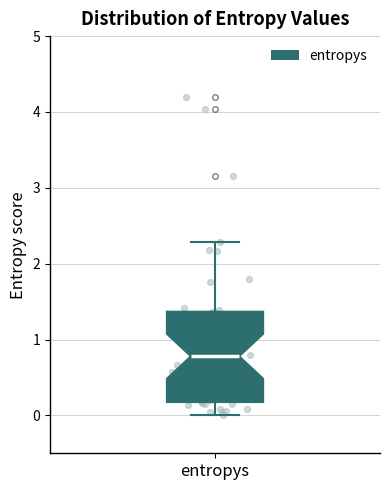

Where is the lower edge of the box for entropys on the y-axis? The values are not printed on the chart, so give them approximately, as read against the axis.

0.2